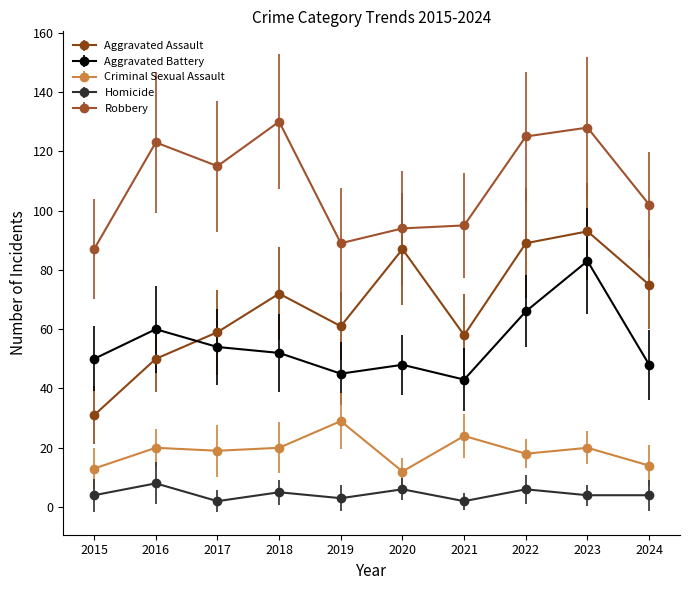

What is the sum of all Robbery values?

1088